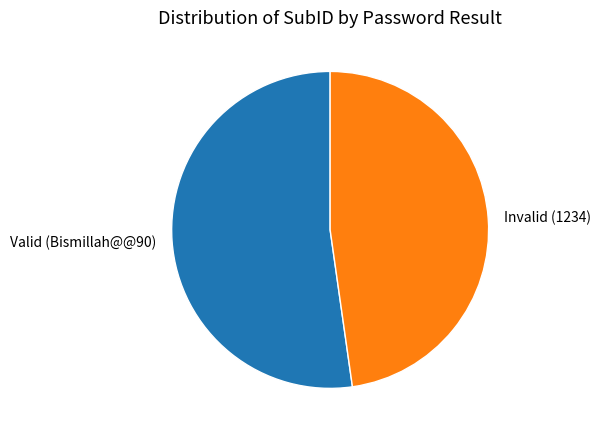

How many segments does this pie chart have?

2